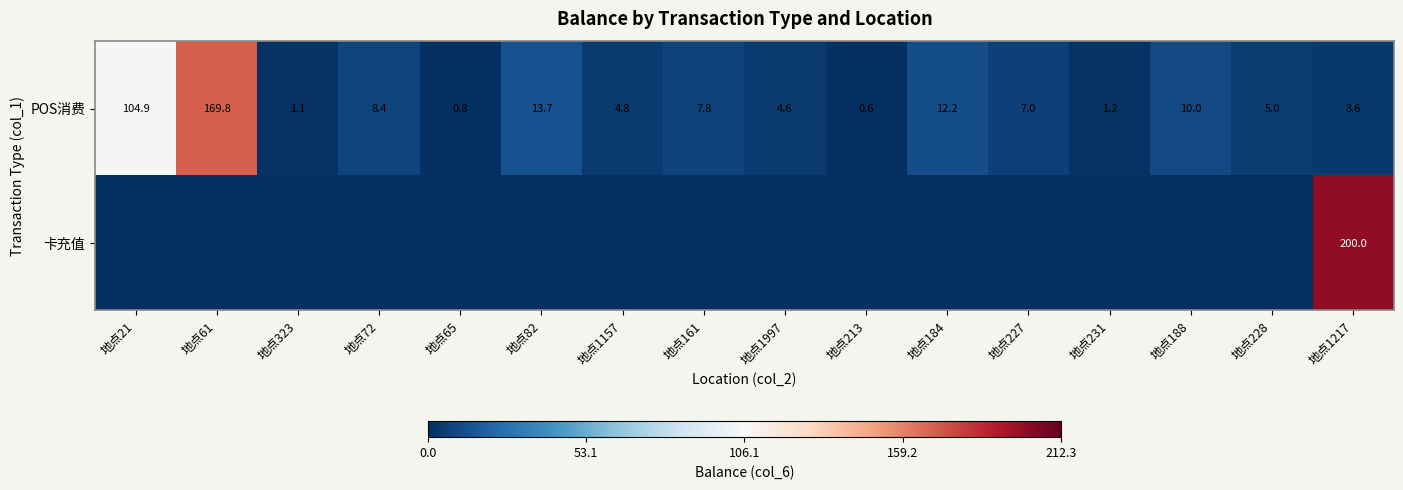

True or false: POS消费 has a value of 10.0 at 地点188.

True